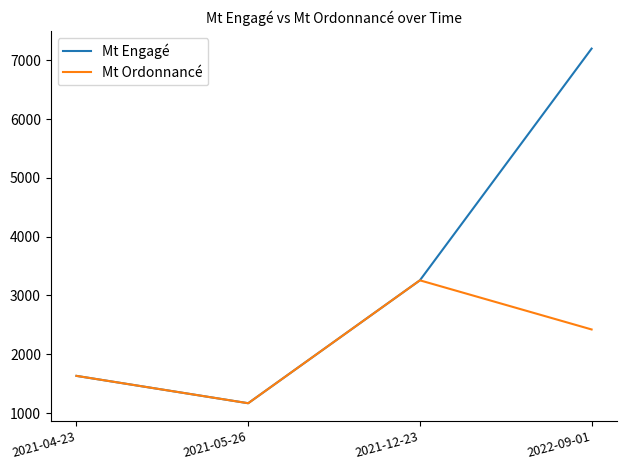

What is the difference between the maximum and minimum values in the Mt Ordonnancé series?

2090.9